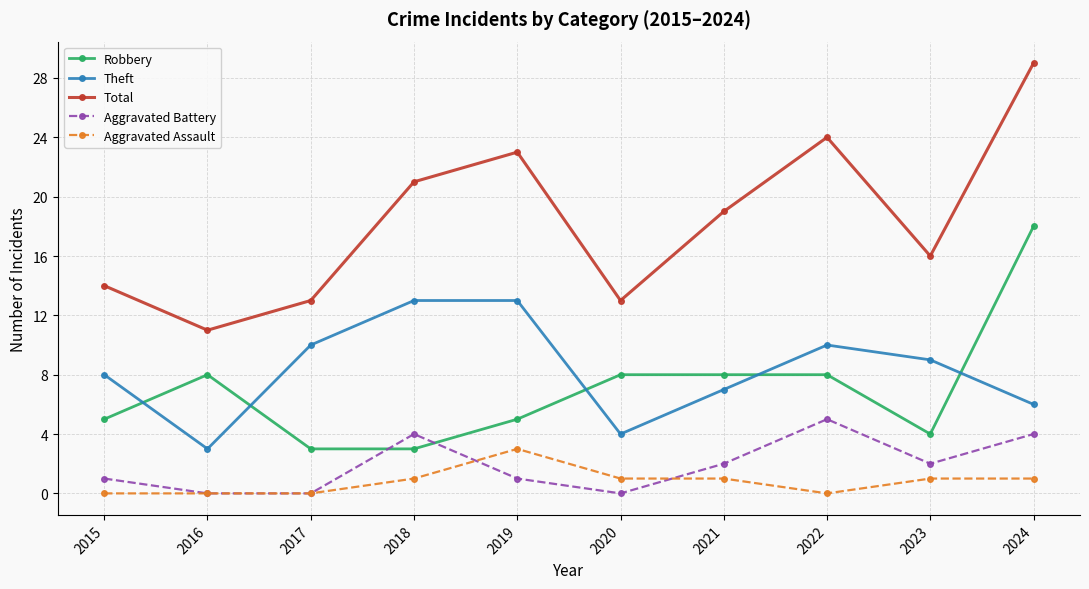

How many data points in Aggravated Assault are less than 1?

4